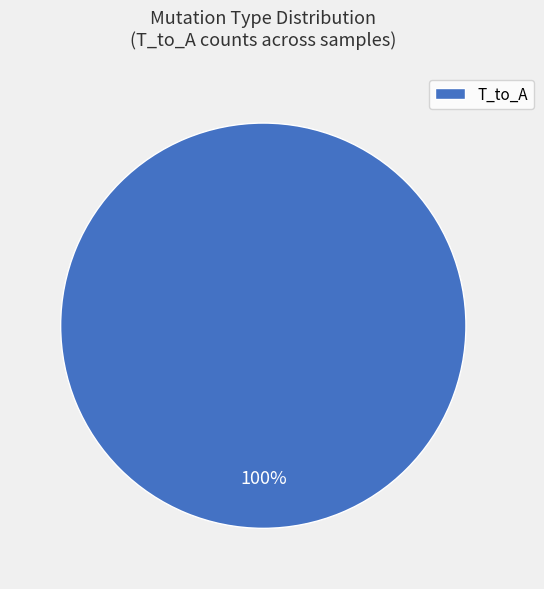

Does any single category account for the majority?

Yes